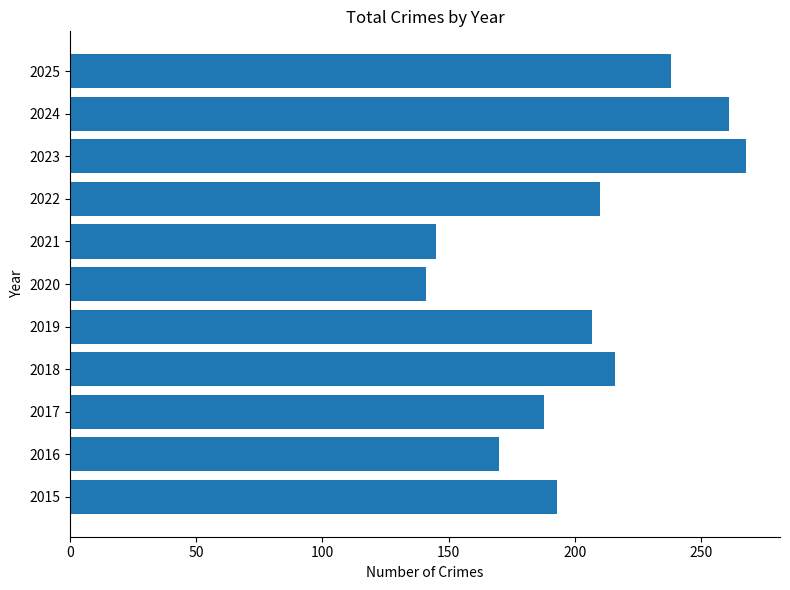

Which category has the lowest value across all series?

2020